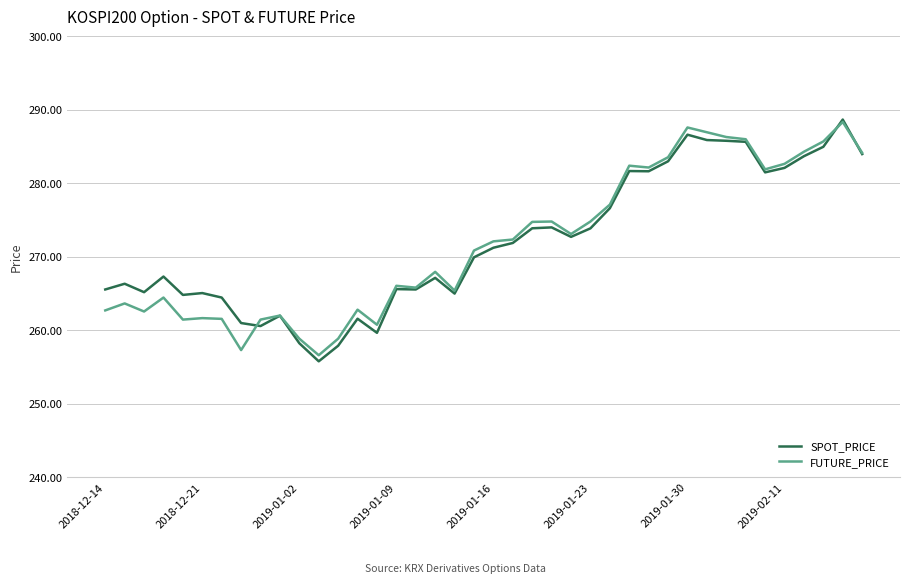

What is the maximum value shown in the chart?

288.7